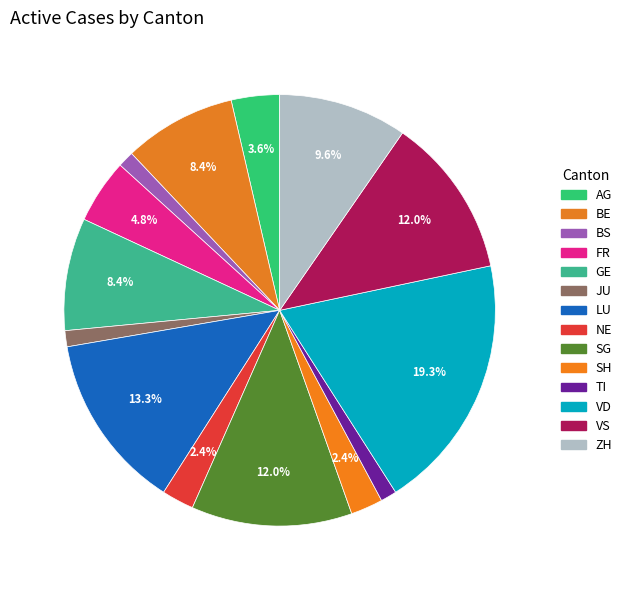

How many segments does this pie chart have?

14